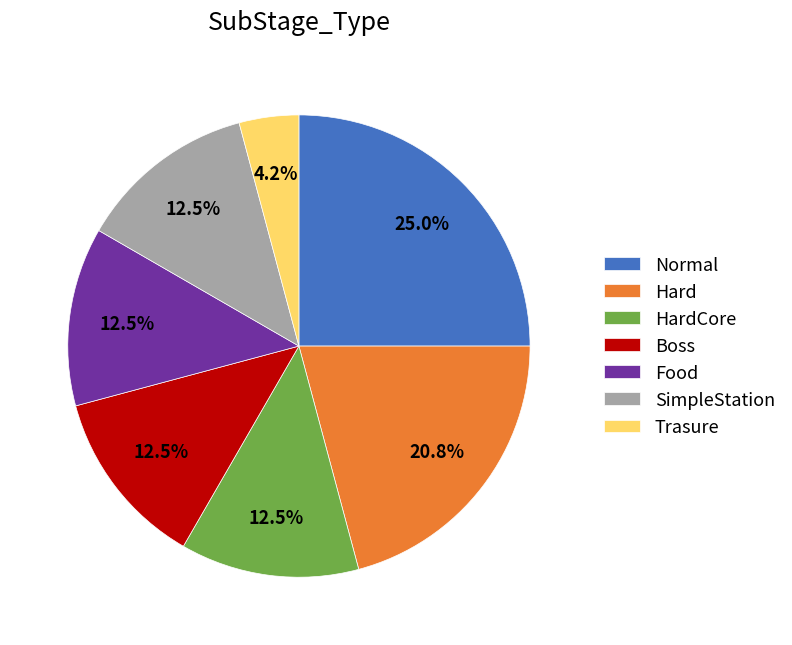

Combined, what portion of the pie is HardCore and Hard?

33.3%